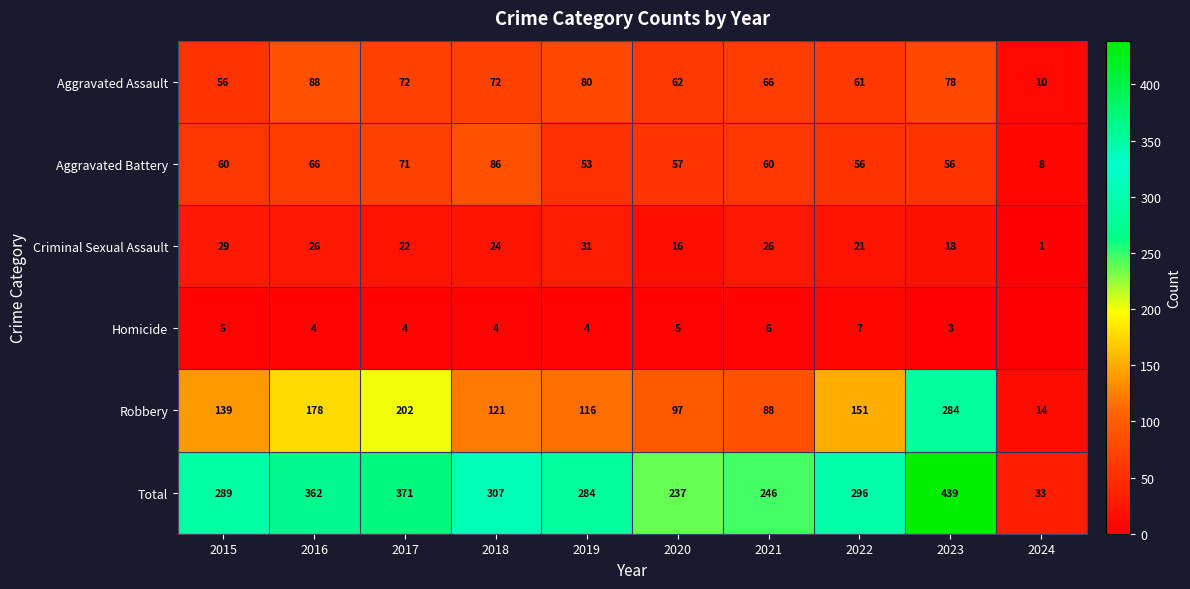

What is the approximate value of Robbery at 2019, to the nearest 10?

120